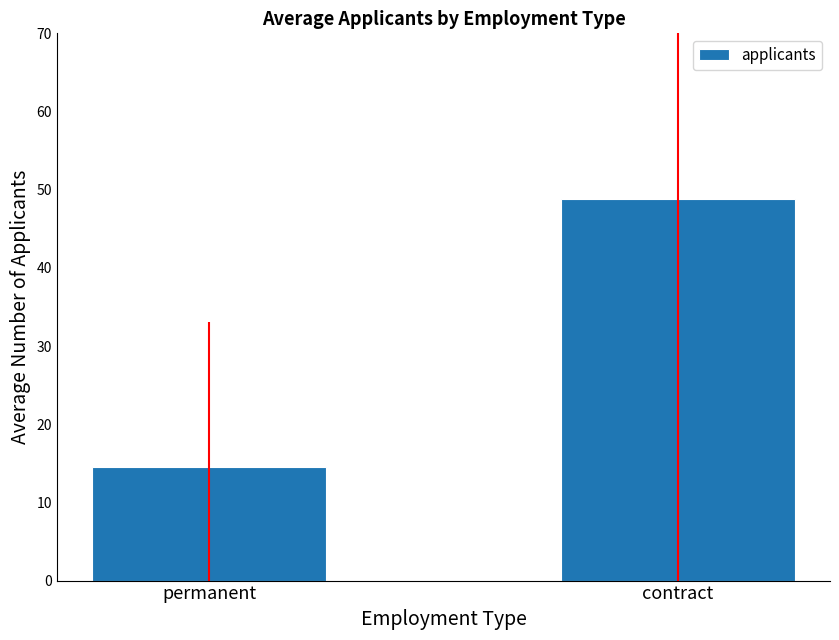

Does the chart contain any negative values?

No